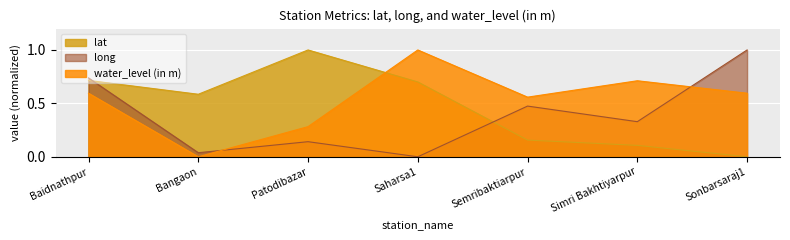

What are all the series names shown in the legend?

lat, long, water_level (in m)